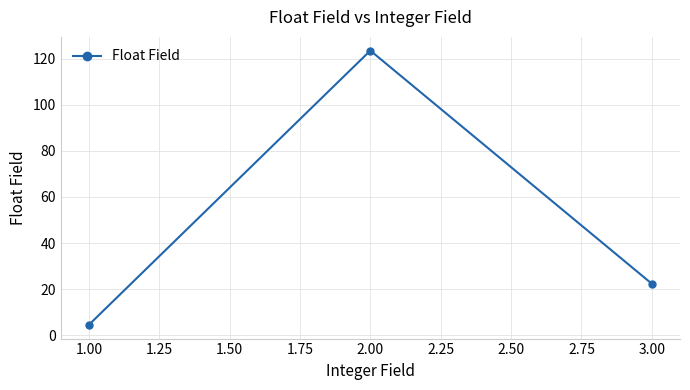

Rank the categories by value from lowest to highest.

1.00, 3.00, 2.00